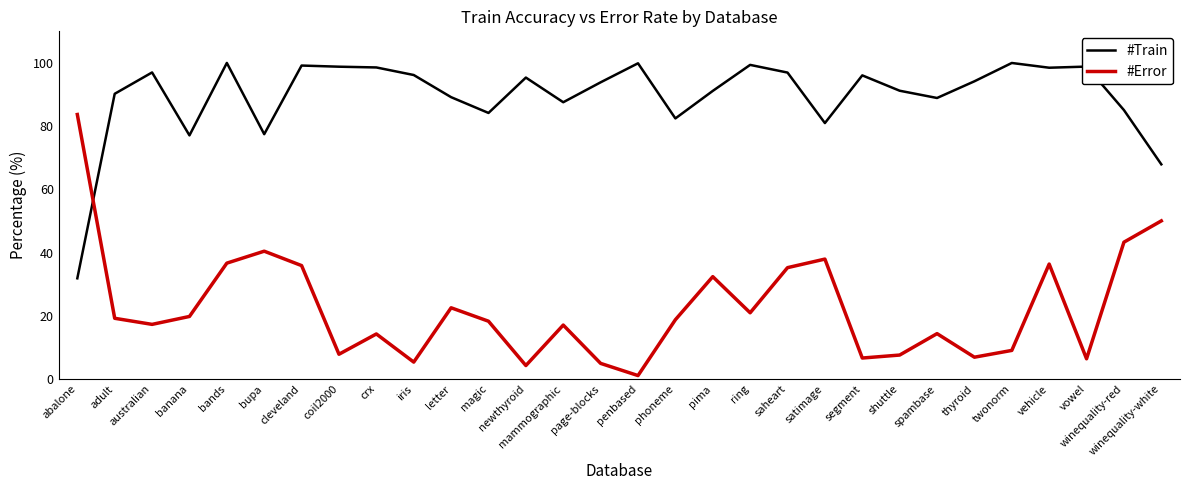

What is the spread (max minus min) of values at penbased?

98.8